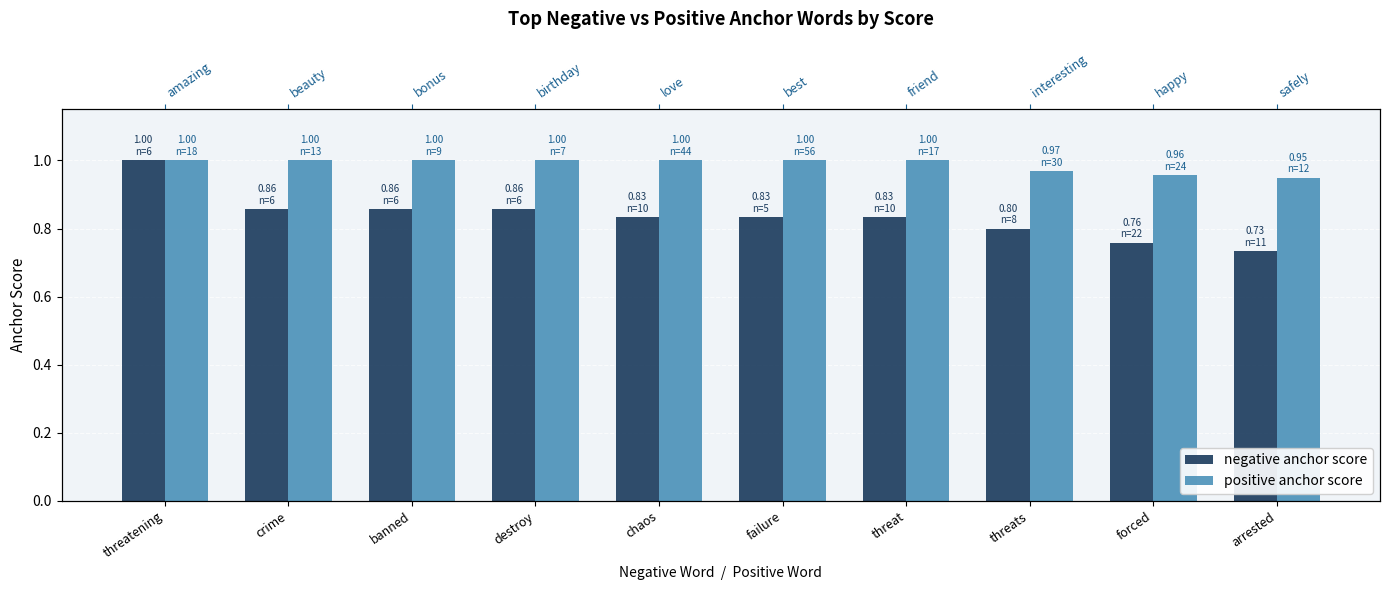

Count the negative anchor score values in the range 0 to 1.

10